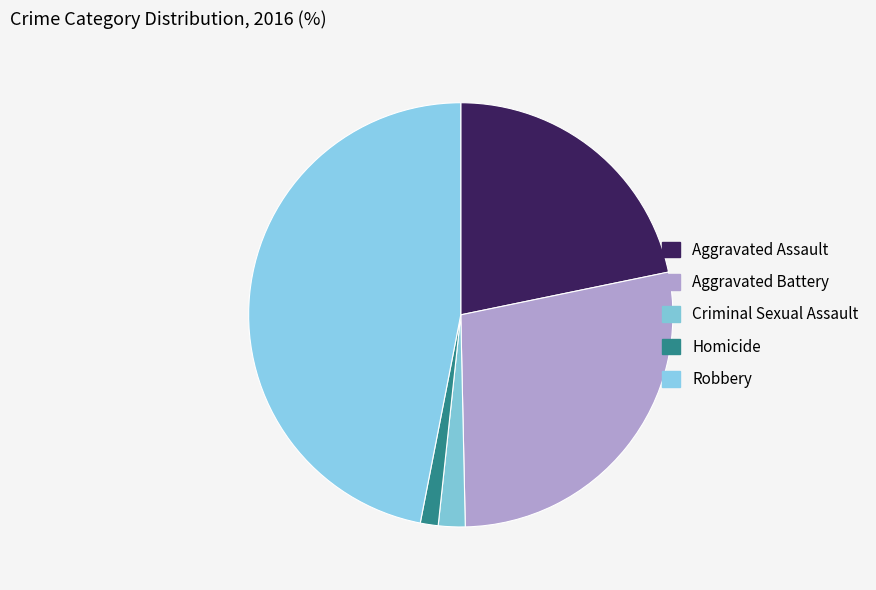

Which category has the biggest portion of the pie?

Robbery